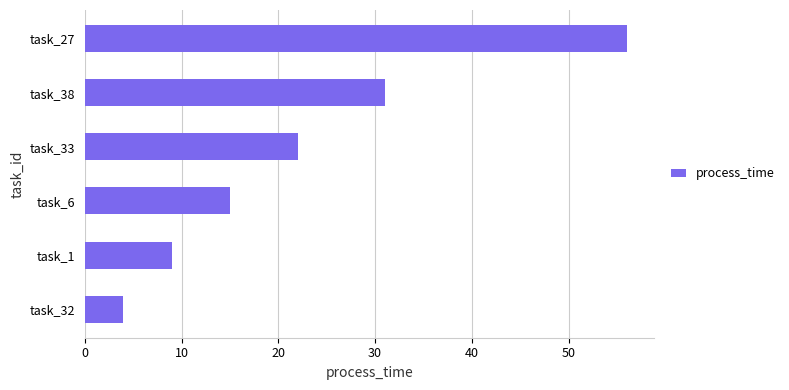

List the labels in order of value, largest first.

task_27, task_38, task_33, task_6, task_1, task_32